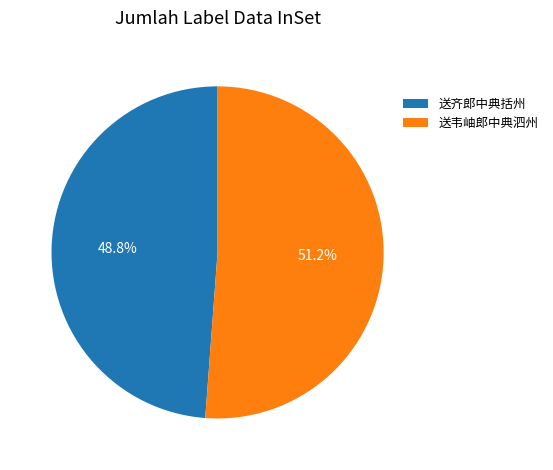

Between 送韦岫郎中典泗州 and 送齐郎中典括州, which is larger?

送韦岫郎中典泗州